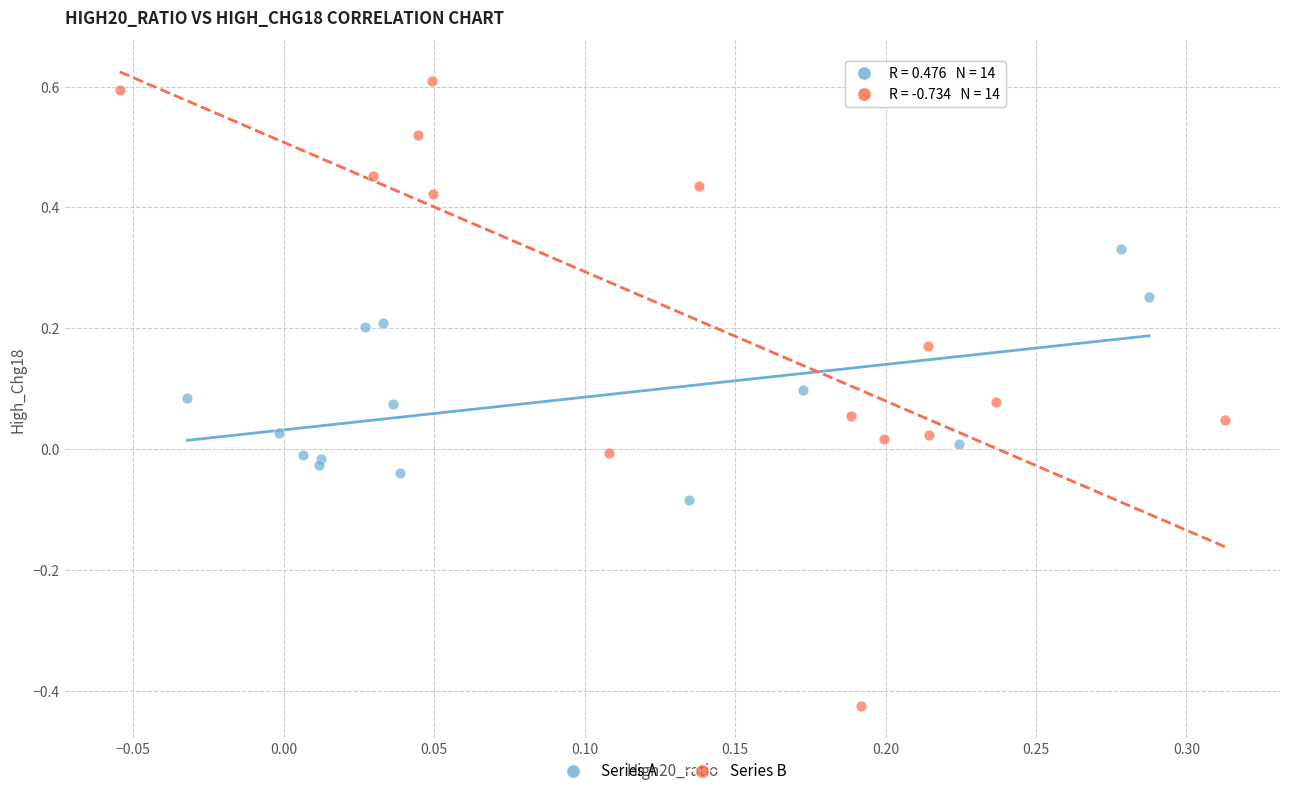

What are all the series names shown in the legend?

Series A, Series B